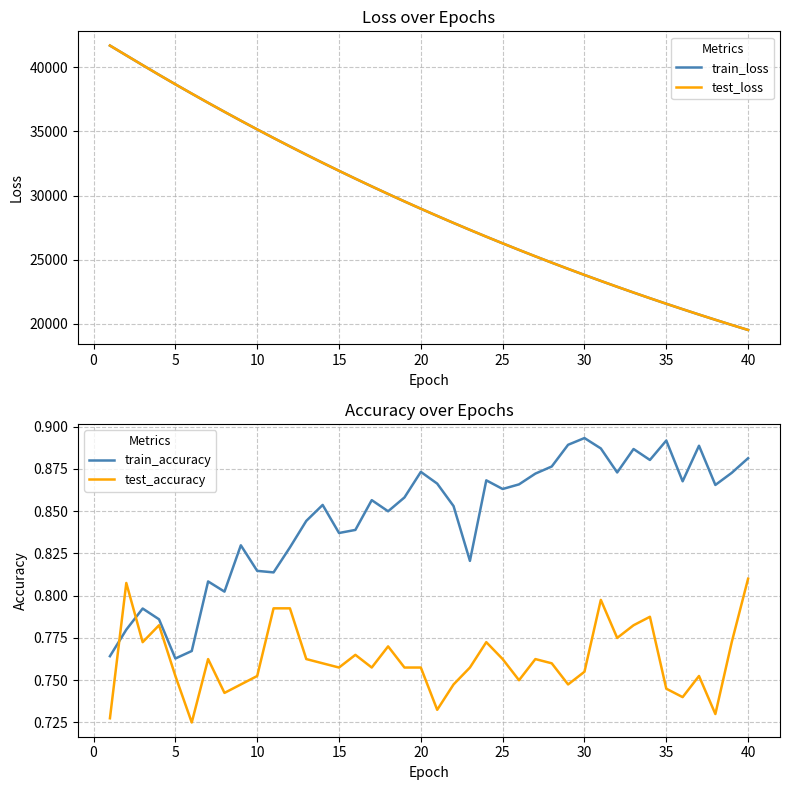

True or false: train_accuracy and test_loss intersect in this chart.

False